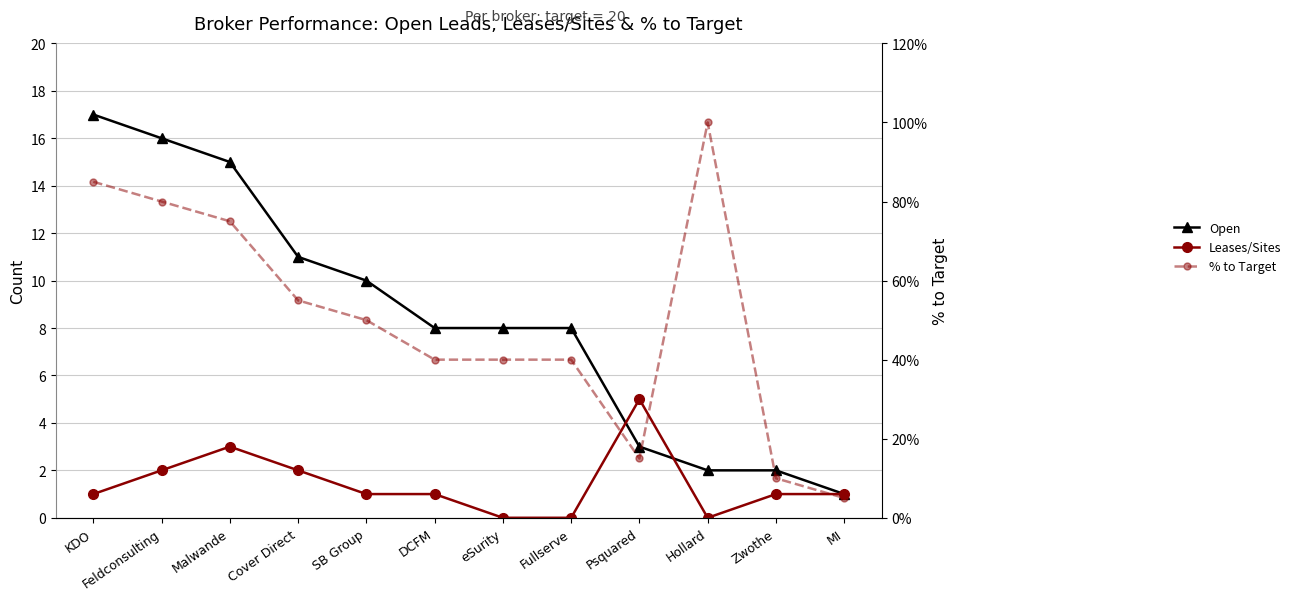

What position from the left is Fullserve?

8